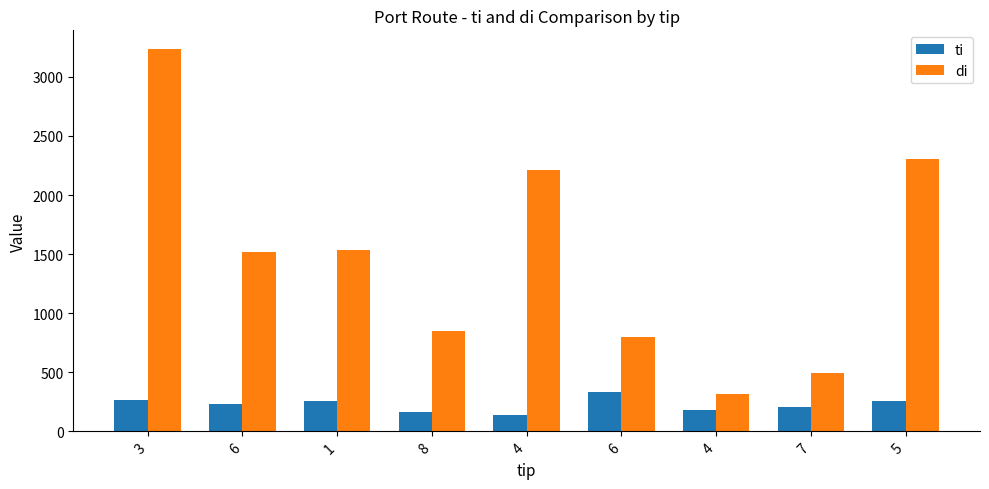

What is the value of the ti bar at the 8th from the left?

207